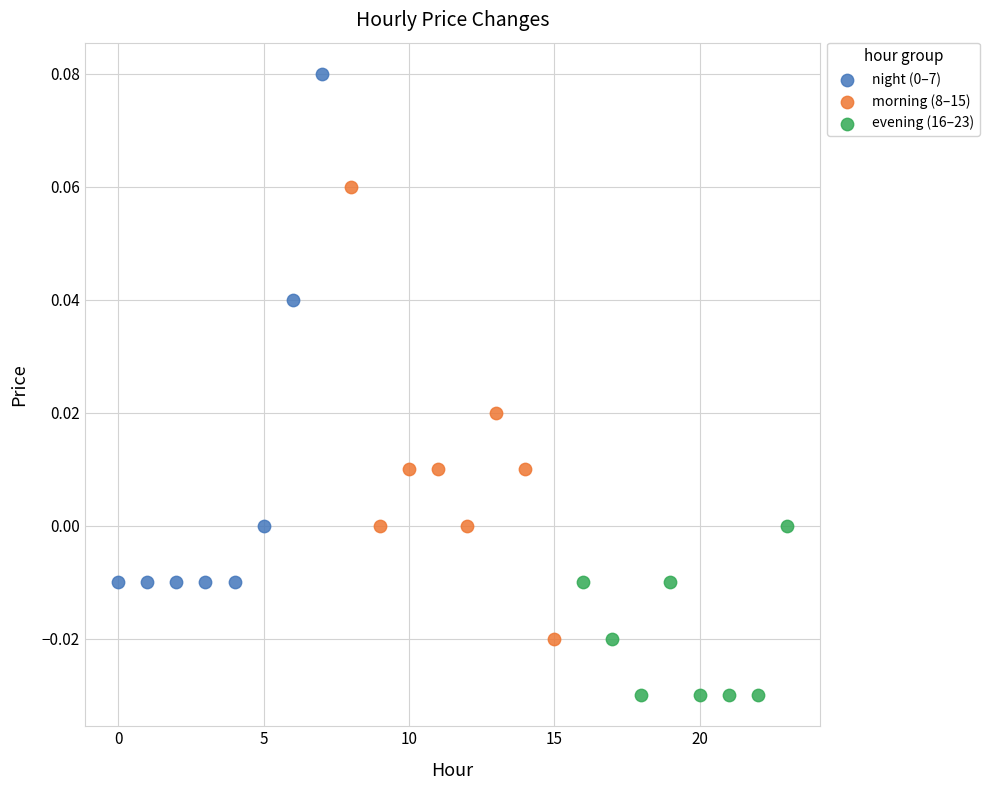

Which series reaches the minimum Y coordinate?

evening (16–23)